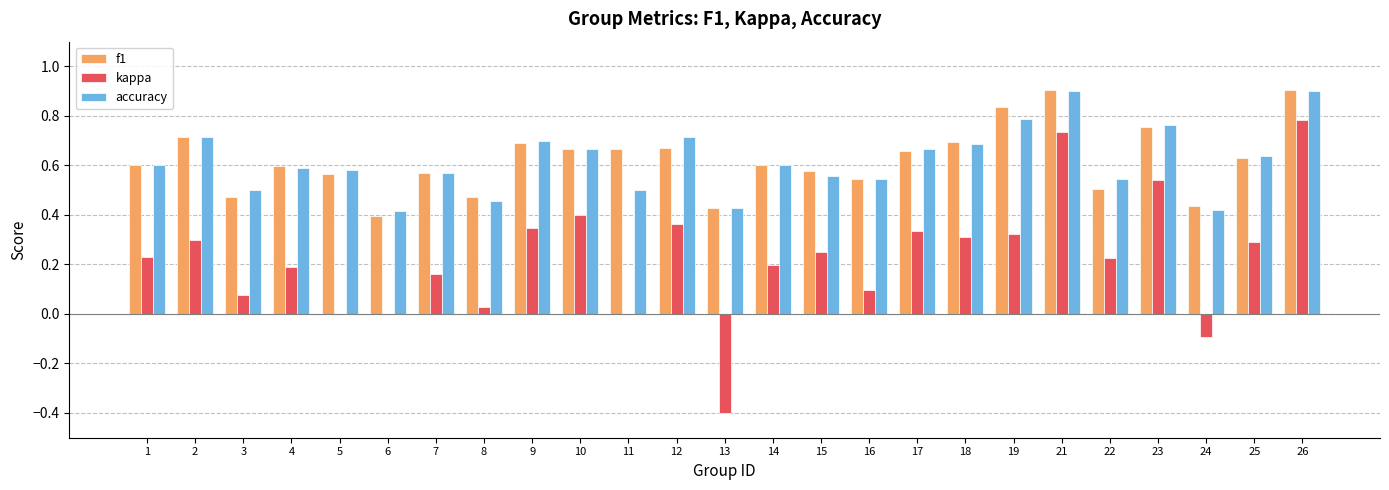

True or false: kappa has a value of 0.4 at 5.

False